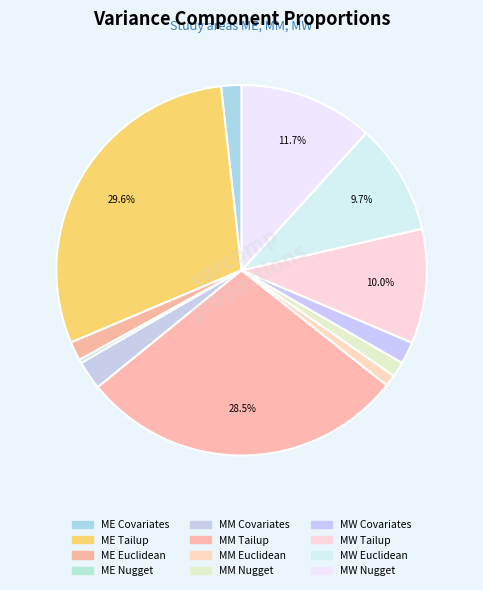

Which slice is the smallest?

ME Nugget